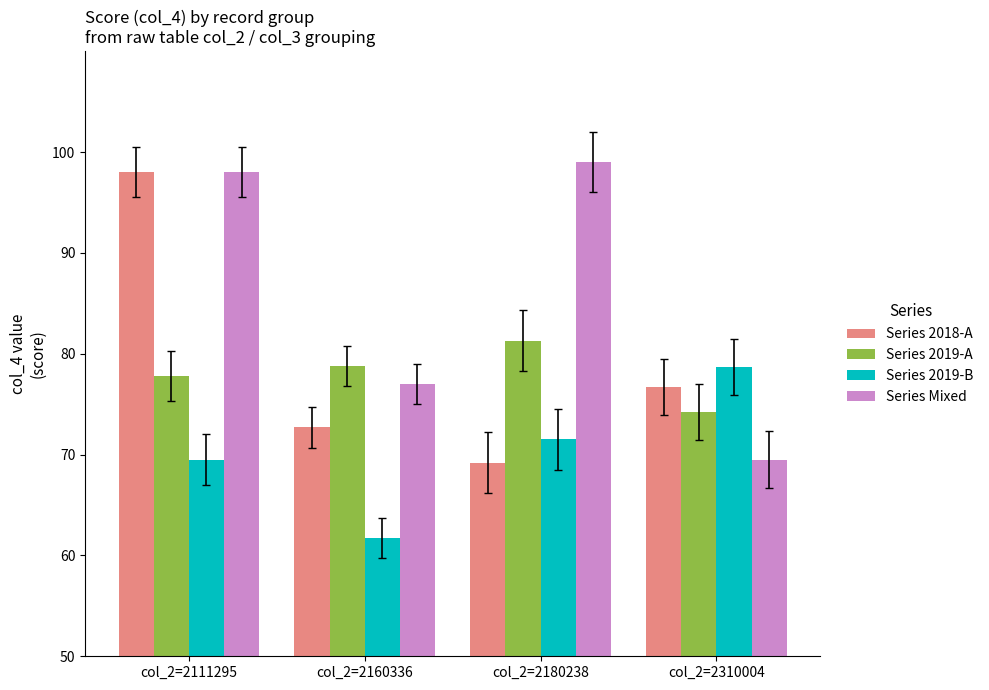

Is it true that Series 2018-A equals 56.5 at col_2=2111295?

False